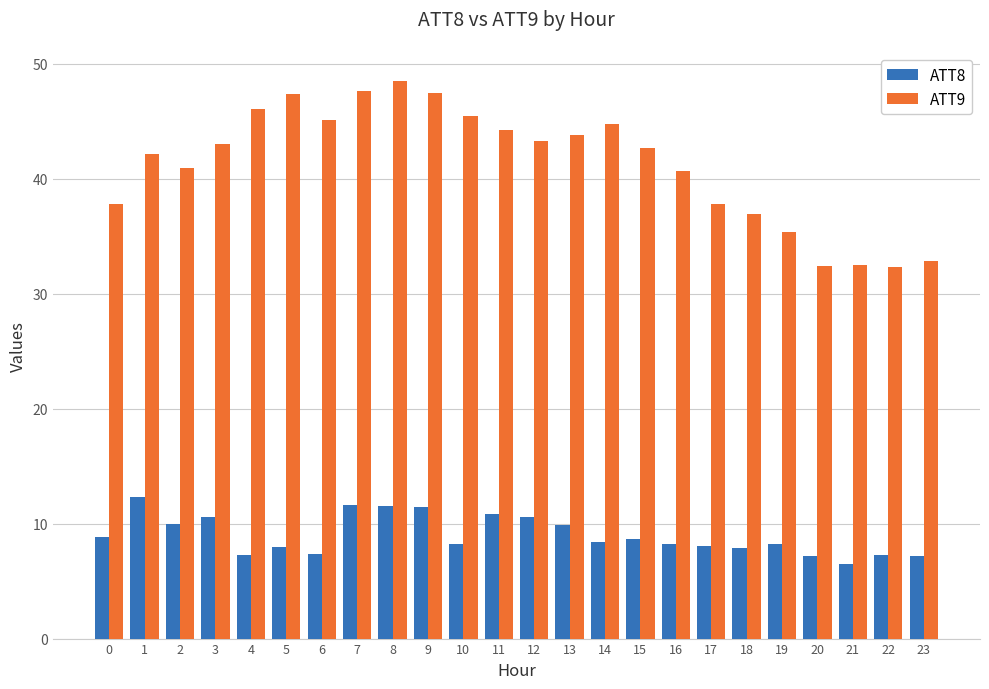

List the series in order of their peak value, highest first.

ATT9, ATT8